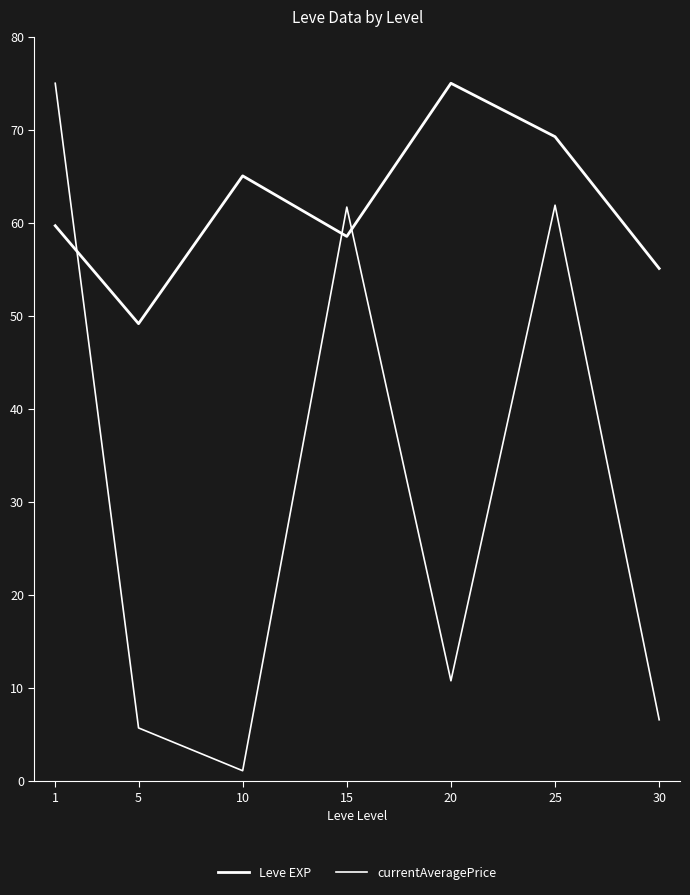

What is the value of the Leve EXP point at the 3rd from the left?

65.1